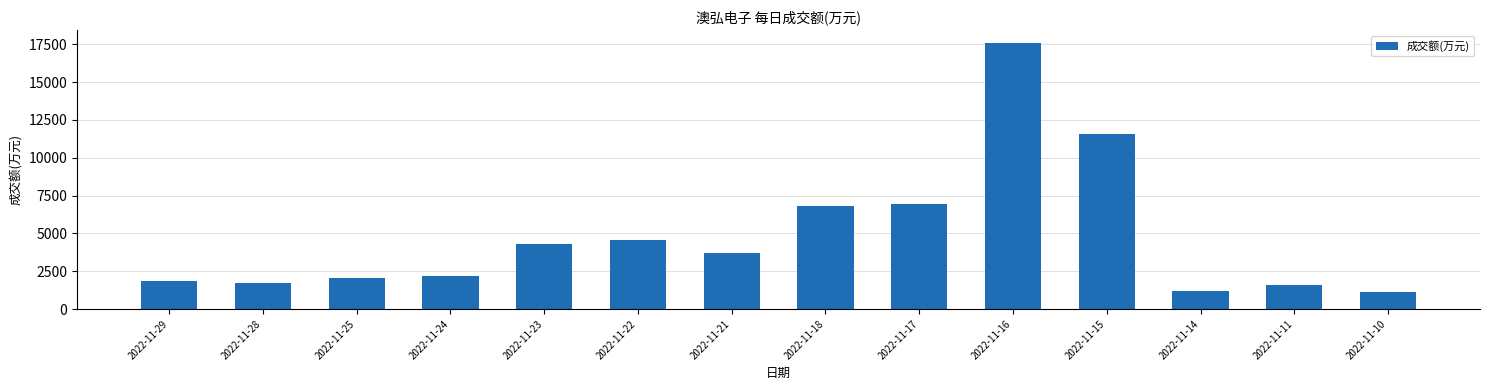

What is the difference between the maximum and minimum values?

16436